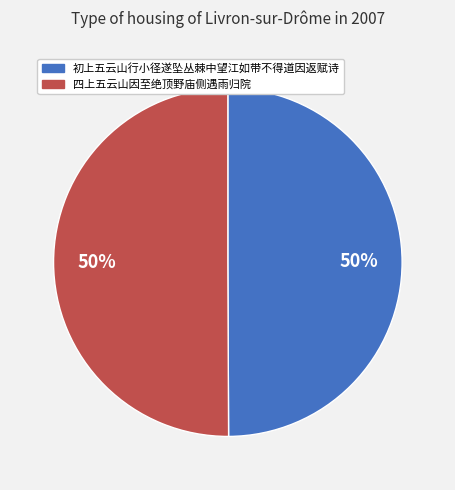

Do 四上五云山因至绝顶野庙侧遇雨归院 and 初上五云山行小径遂坠丛棘中望江如带不得道因返赋诗 together represent more than half of the pie?

Yes